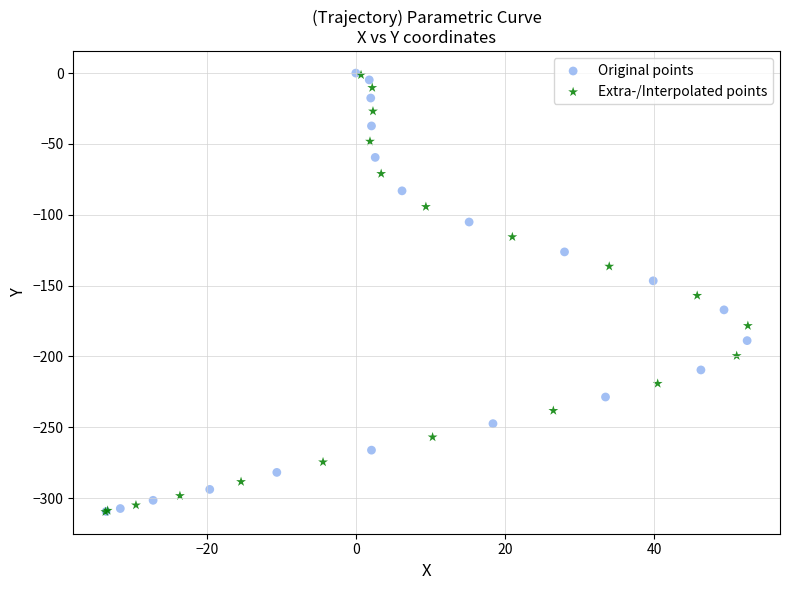

What are all the series names shown in the legend?

Original points, Extra-/Interpolated points